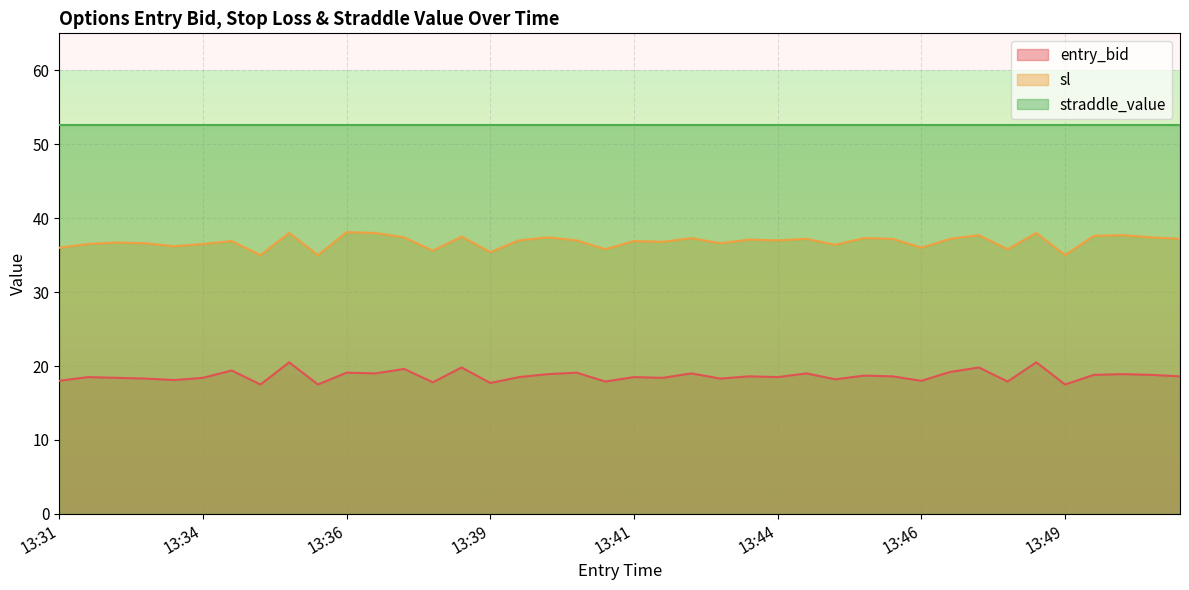

Is it true that sl equals 37.0 at 13:44?

True